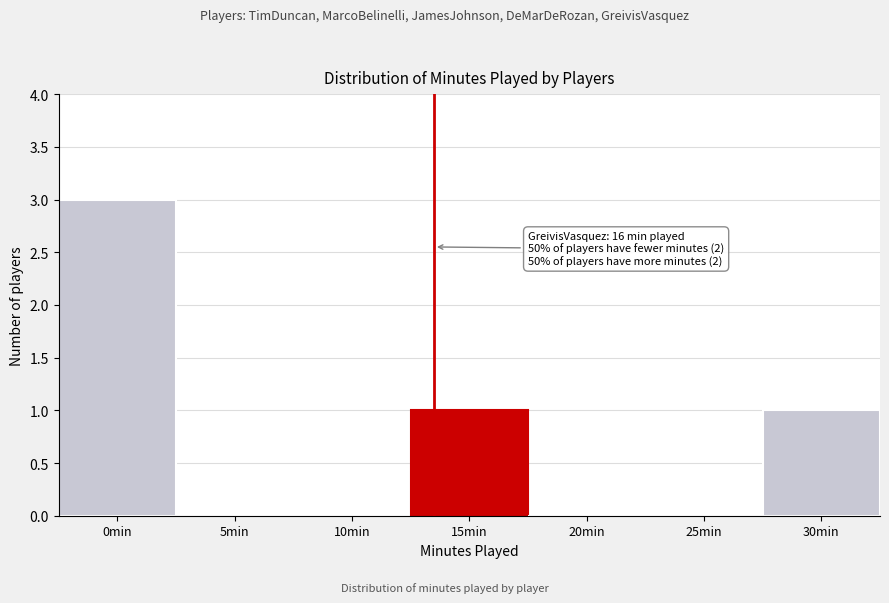

Reading left to right, extract all data points from this chart.

0min=3	5min=0	10min=0	15min=1	20min=0	25min=0	30min=1